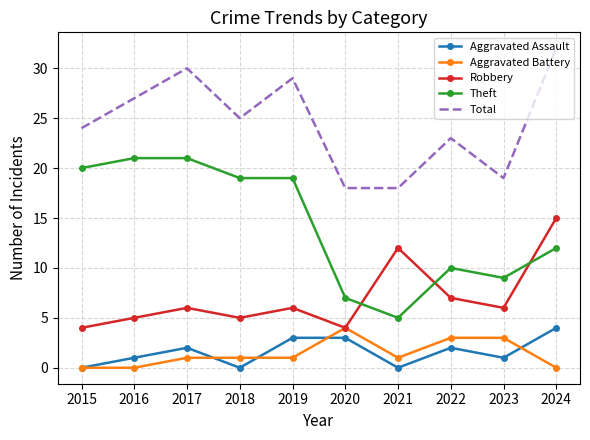

What are all the series names shown in the legend?

Aggravated Assault, Aggravated Battery, Robbery, Theft, Total